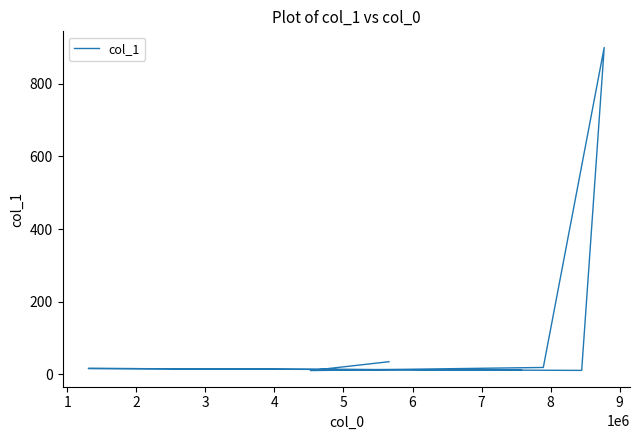

What is the smallest value displayed?

10.6